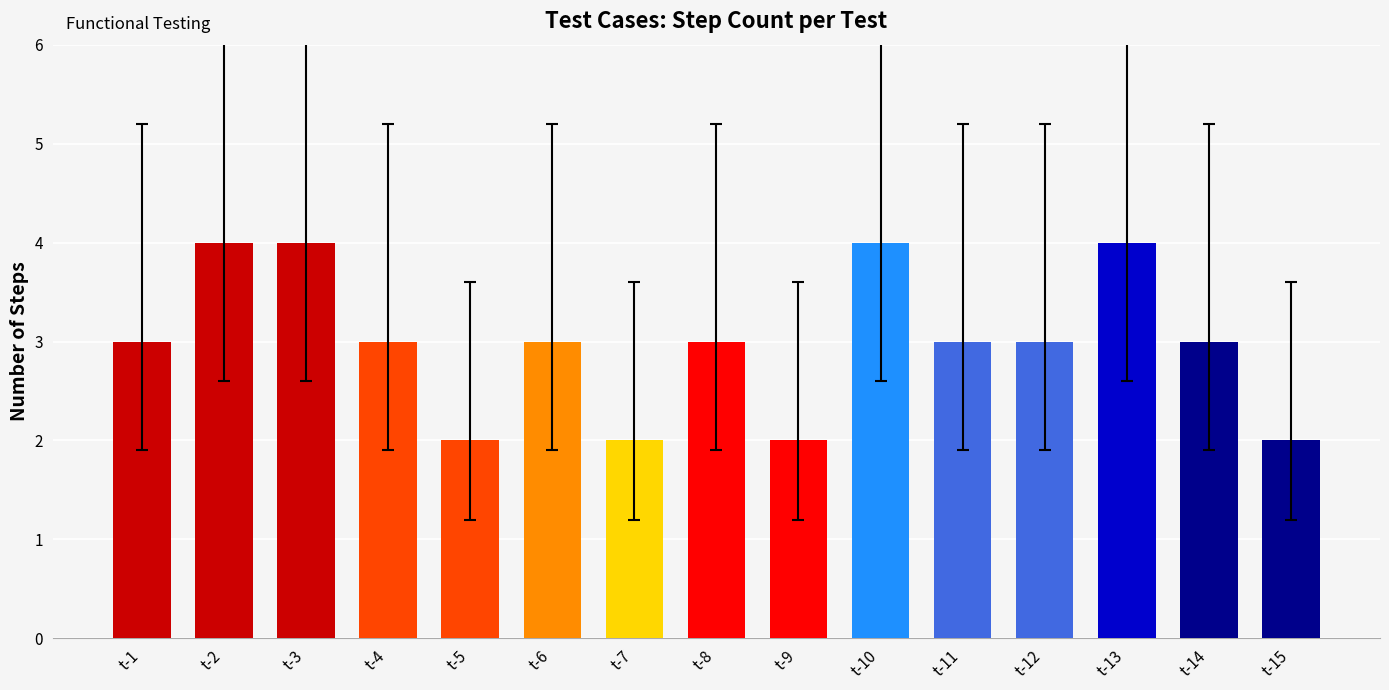

True or false: the data shows 6 at t-2.

False